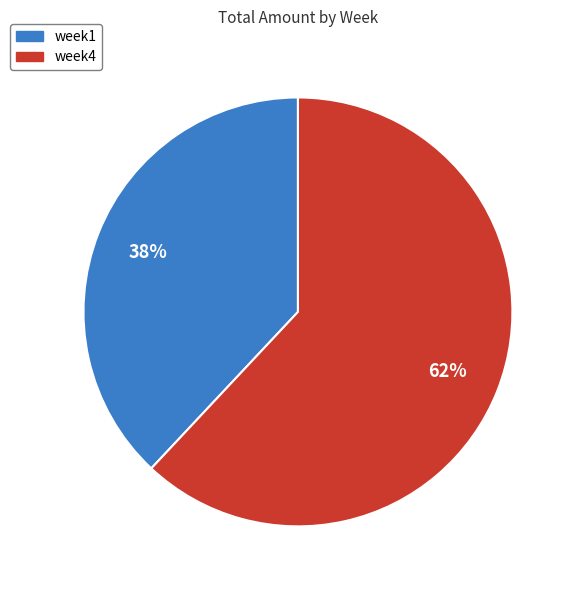

To the nearest percent, what is the difference between the largest and smallest slice percentages?

24%